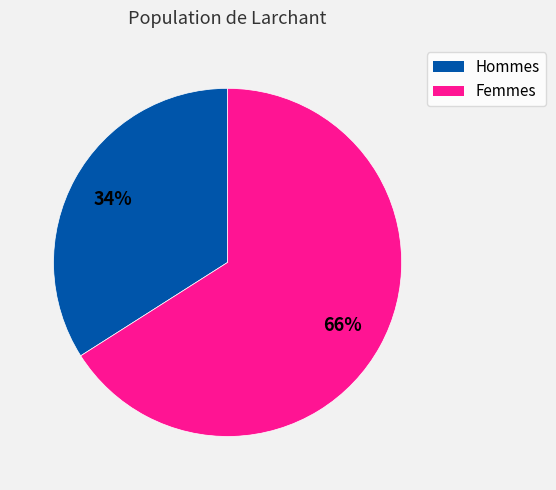

To the nearest percent, what is the difference between the largest and smallest slice percentages?

32%